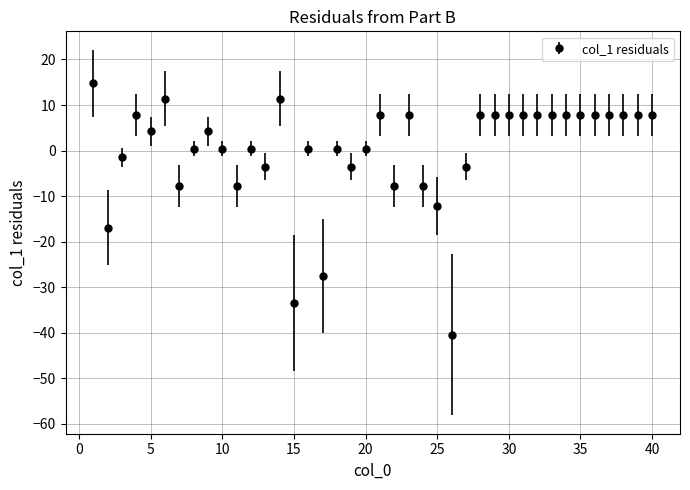

What is the greatest value displayed?

14.8